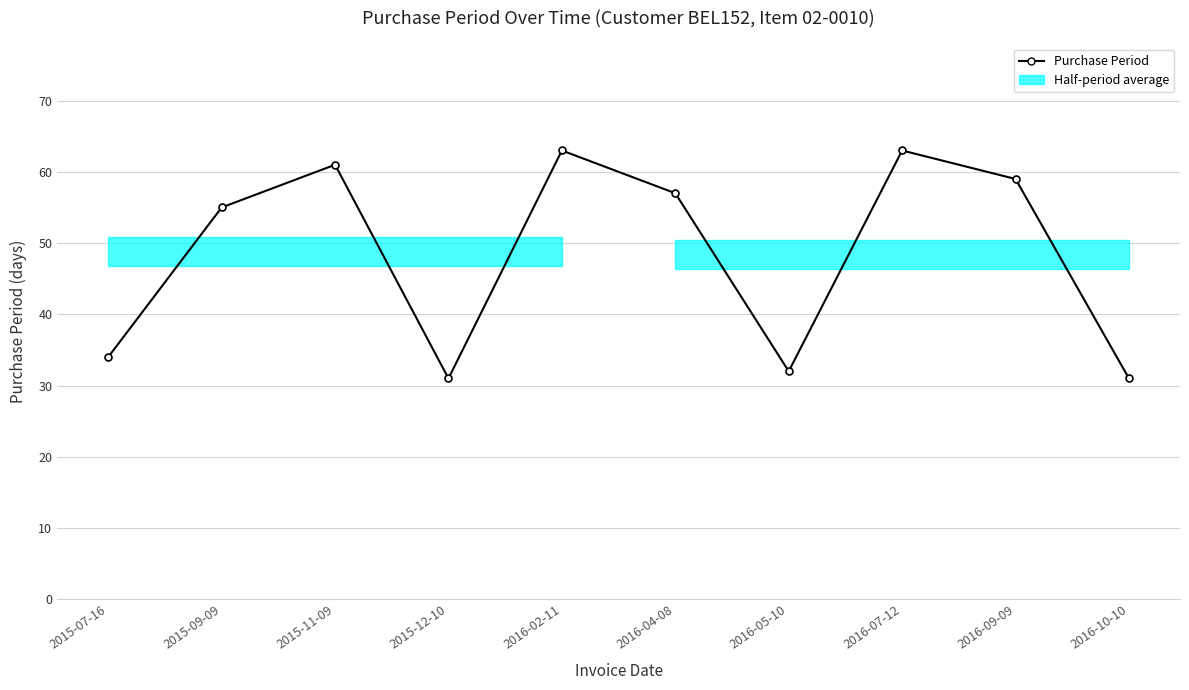

At which label does the data first exceed 57?

2015-11-09